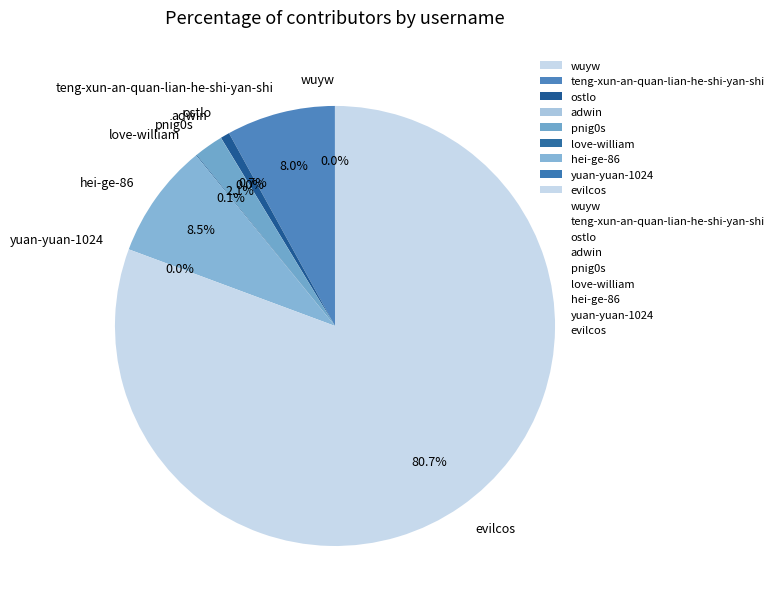

Which slice is the largest?

evilcos